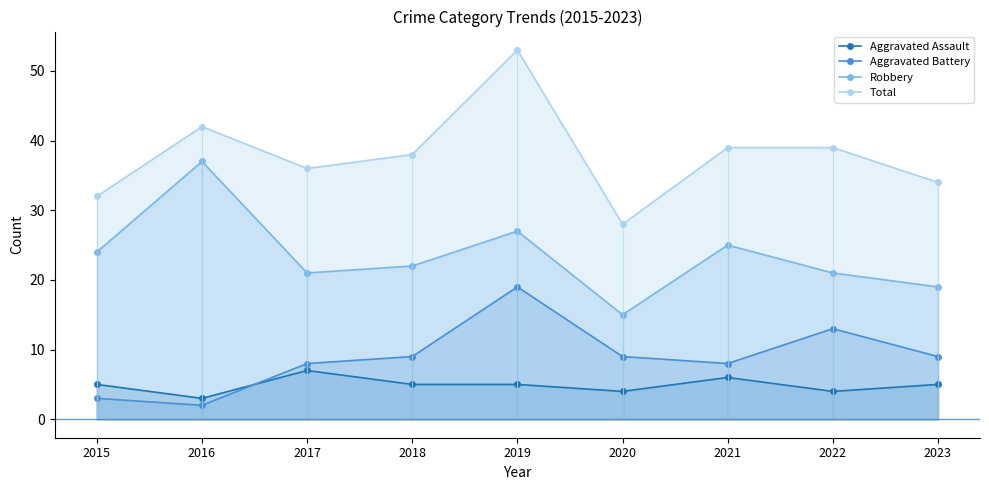

Which series has the widest spread of values?

Total